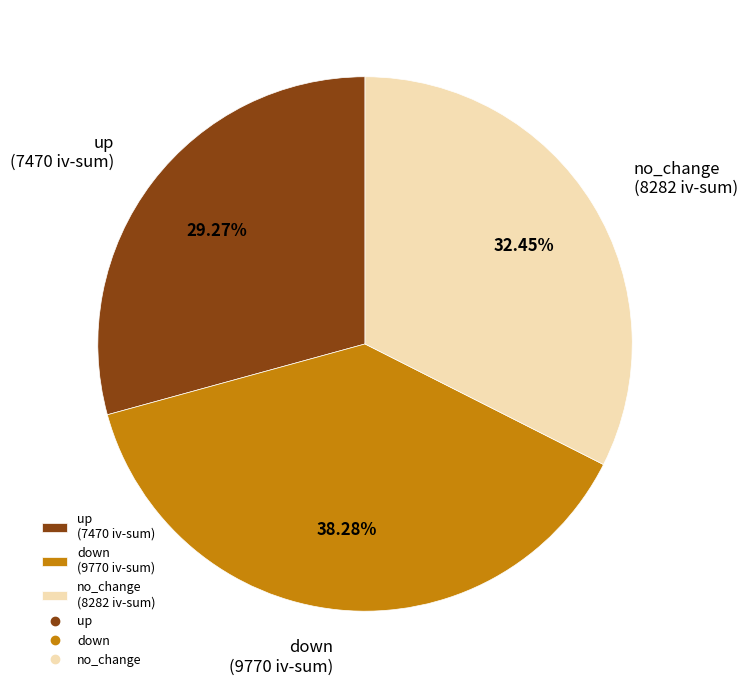

Do no_change (8282 iv-sum) and down (9770 iv-sum) together represent more than half of the pie?

Yes